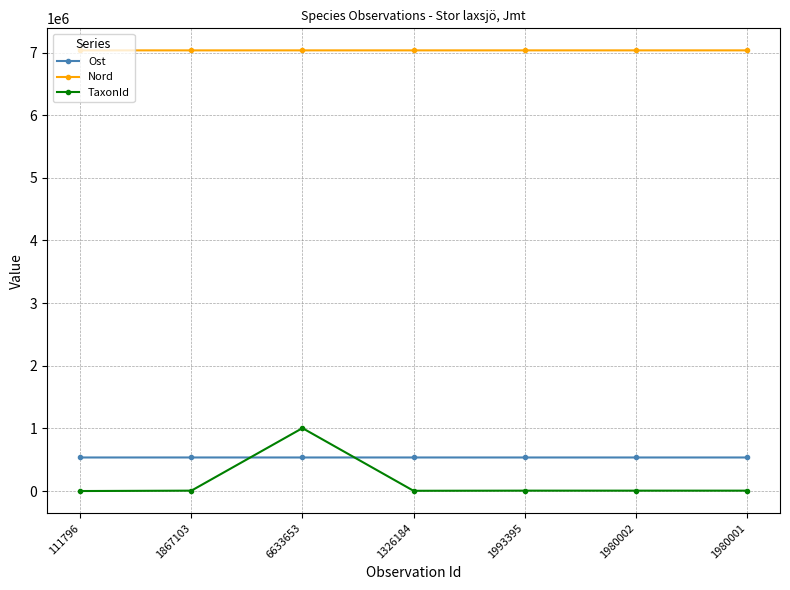

Which series has the largest range (max minus min)?

TaxonId